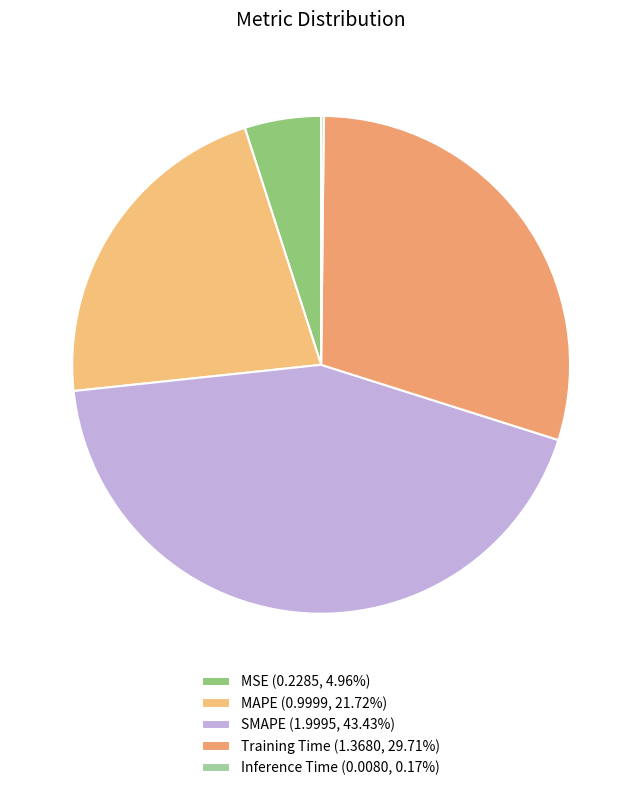

Rank the categories by value from lowest to highest.

Inference Time, MSE, MAPE, Training Time, SMAPE